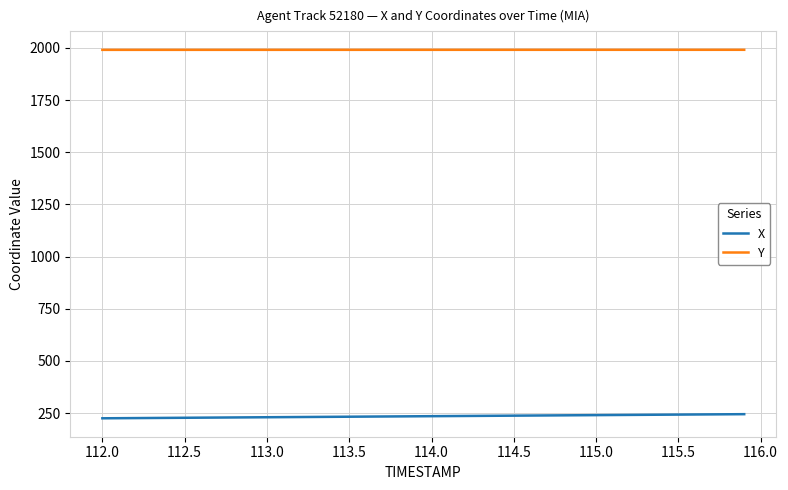

What is the smallest value displayed?

224.7